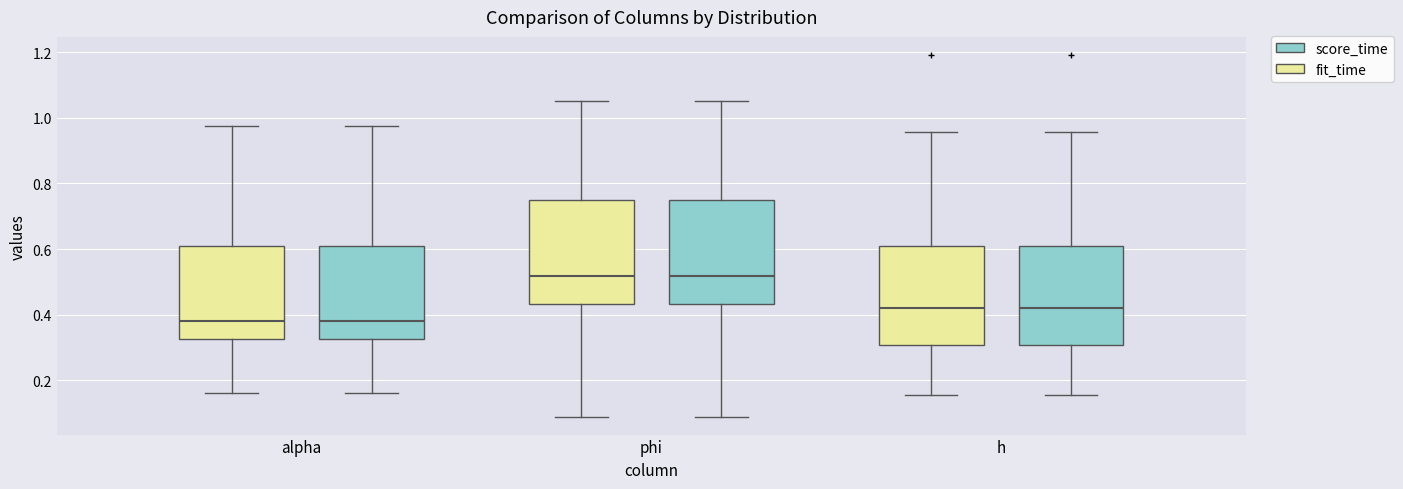

Reading left to right, read every box against the y-axis: the position of its median line, the range the box covers, and the ends of its whiskers. The values are not printed on the chart, so give them approximately, as read against the axis.

alpha (fit_time): median 0.38, box 0.32 to 0.62, whiskers 0.16 to 0.98
alpha (score_time): median 0.38, box 0.32 to 0.62, whiskers 0.16 to 0.98
phi (fit_time): median 0.52, box 0.44 to 0.76, whiskers 0.08 to 1.06
phi (score_time): median 0.52, box 0.44 to 0.76, whiskers 0.08 to 1.06
h (fit_time): median 0.42, box 0.30 to 0.60, whiskers 0.16 to 0.96
h (score_time): median 0.42, box 0.30 to 0.60, whiskers 0.16 to 0.96